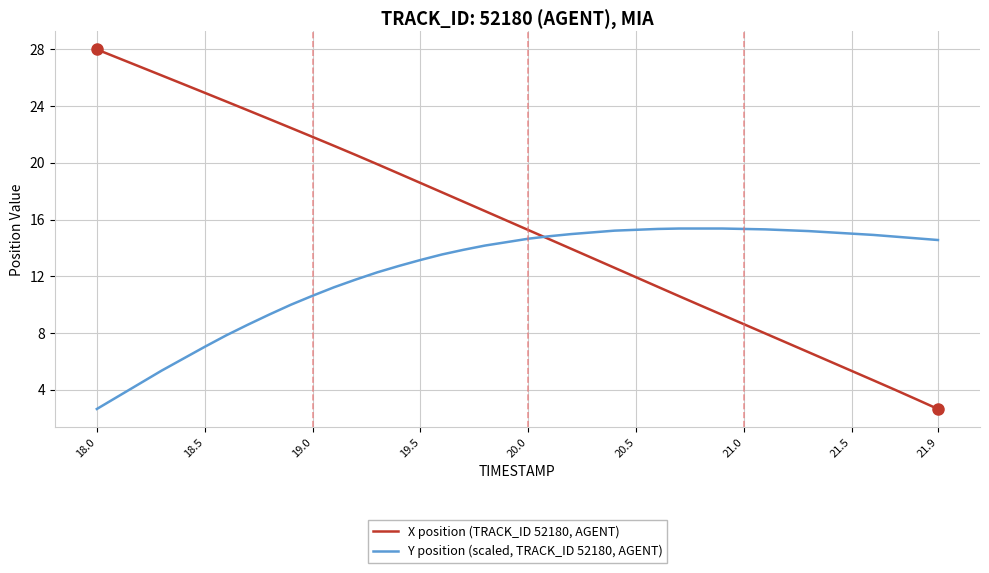

Which series has the largest total across all categories?

X position (TRACK_ID 52180, AGENT)